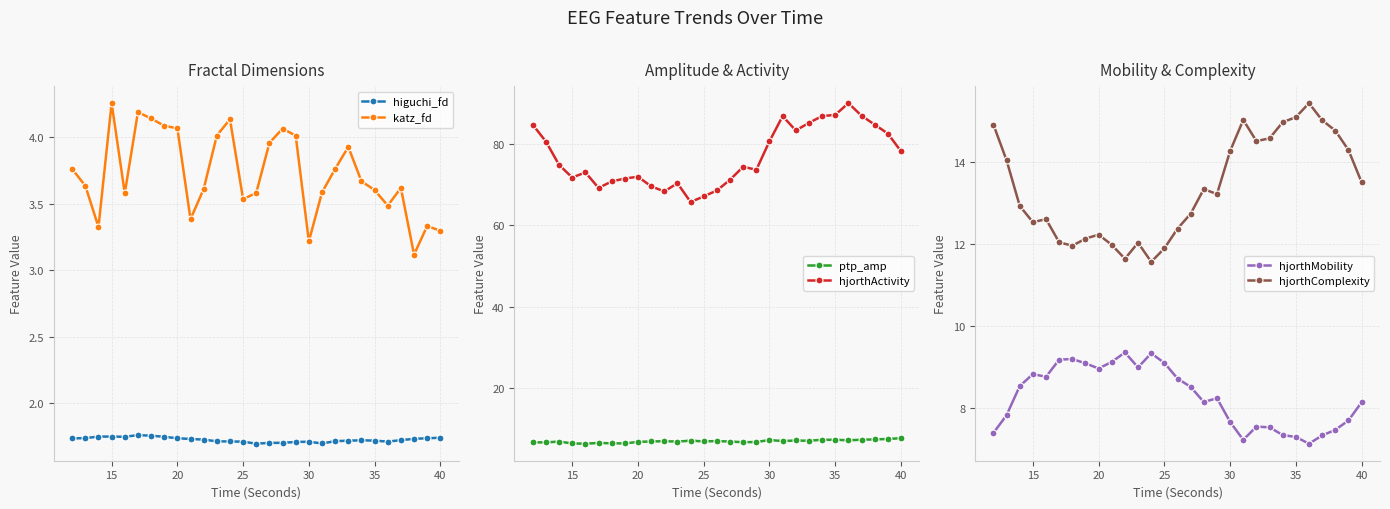

Where is the first local maximum for katz_fd?

15